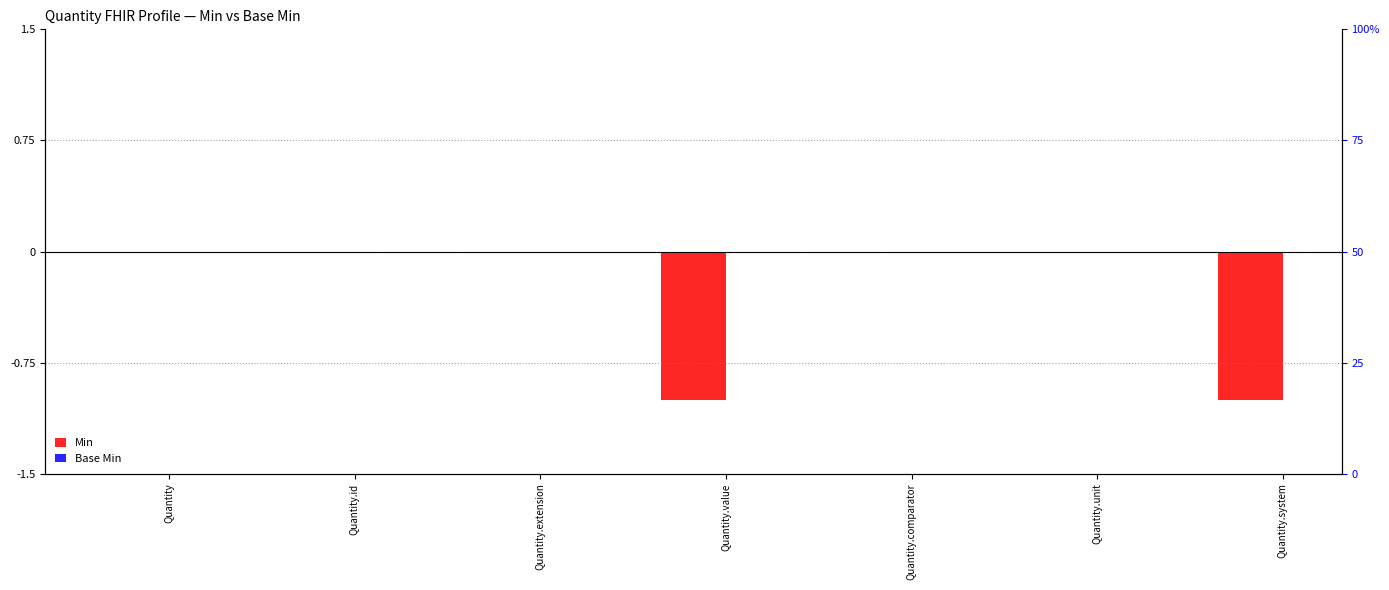

Reading right to left, list all the values displayed in this chart.

Min: Quantity.system=-1	Quantity.unit=0	Quantity.comparator=0	Quantity.value=-1	Quantity.extension=0	Quantity.id=0	Quantity=0
Base Min: Quantity.system=0	Quantity.unit=0	Quantity.comparator=0	Quantity.value=0	Quantity.extension=0	Quantity.id=0	Quantity=0